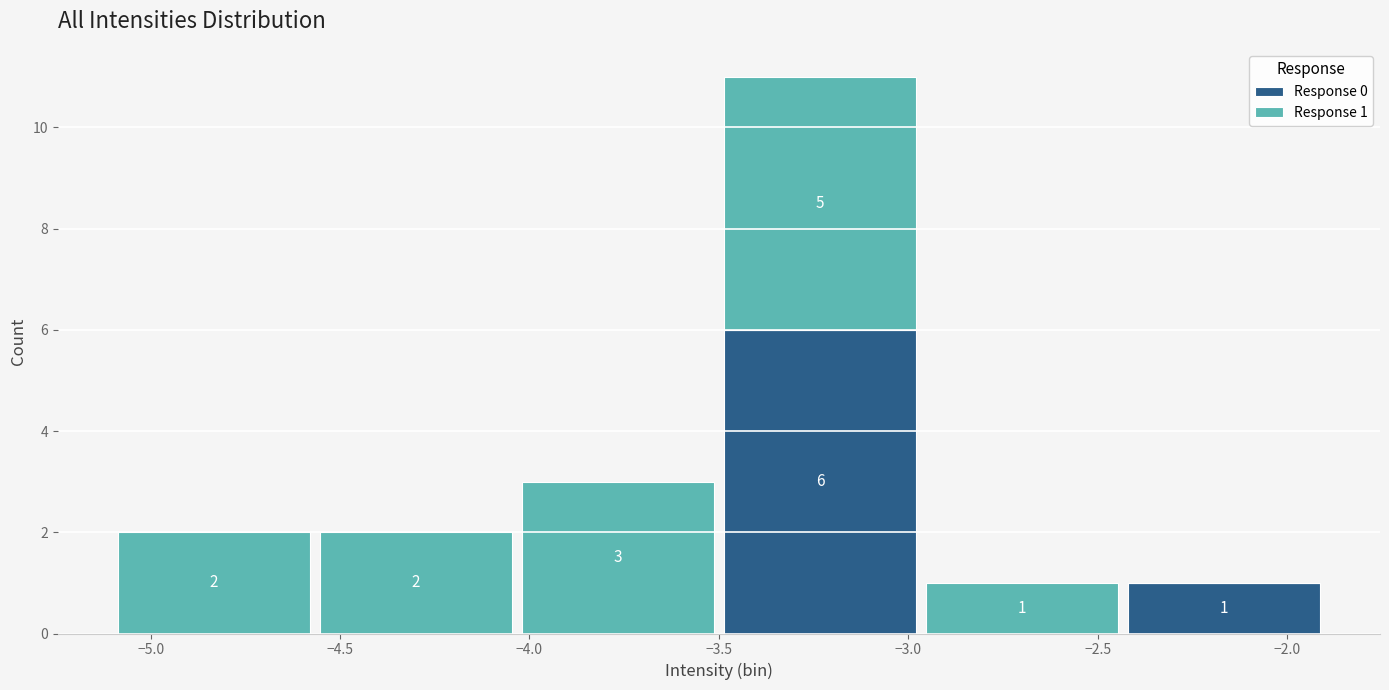

Which range on the x-axis has the tallest stacked bar (by total height)?

-3.50 to -2.95